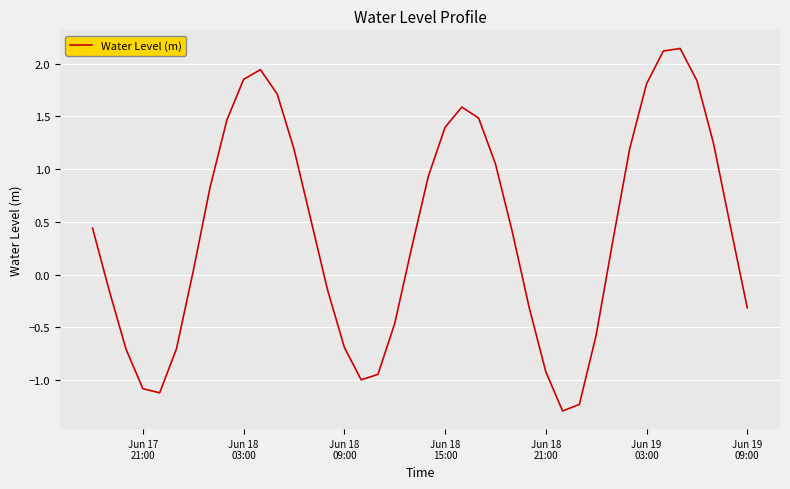

What is the smallest value displayed?

-1.3